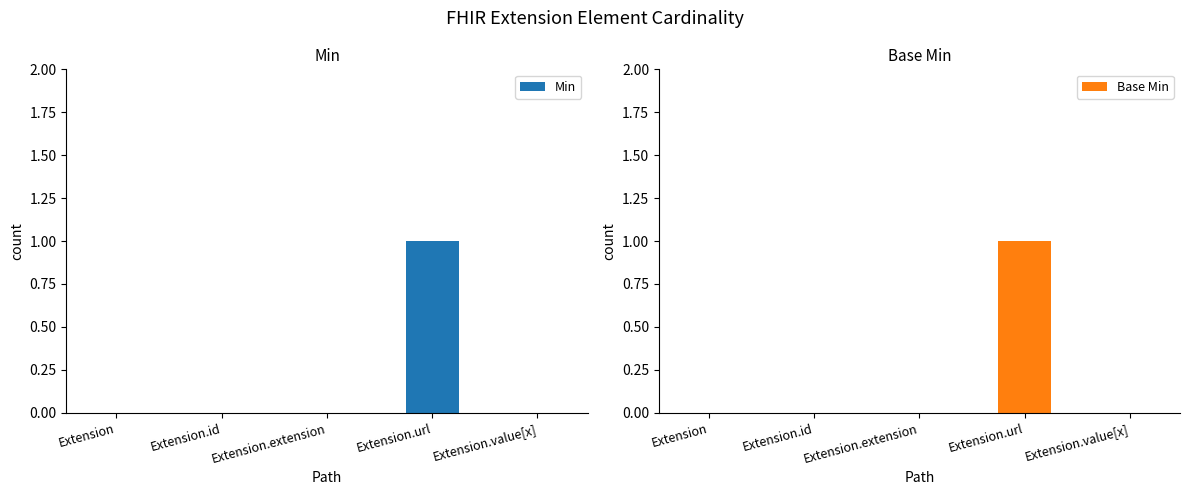

List the series in order of their peak value, highest first.

Min, Base Min